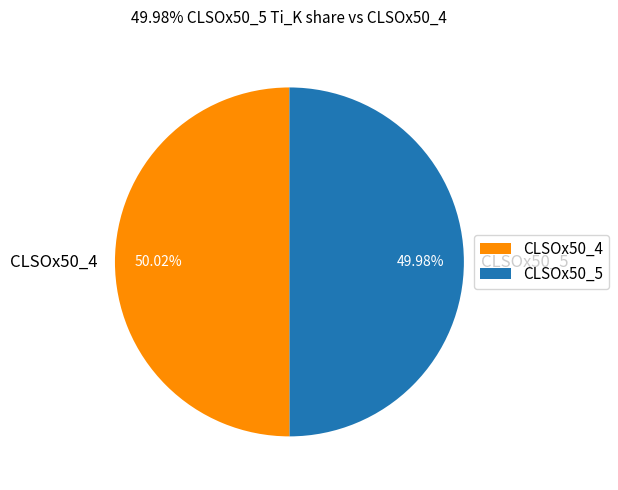

Do CLSOx50_4 and CLSOx50_5 together represent more than half of the pie?

Yes